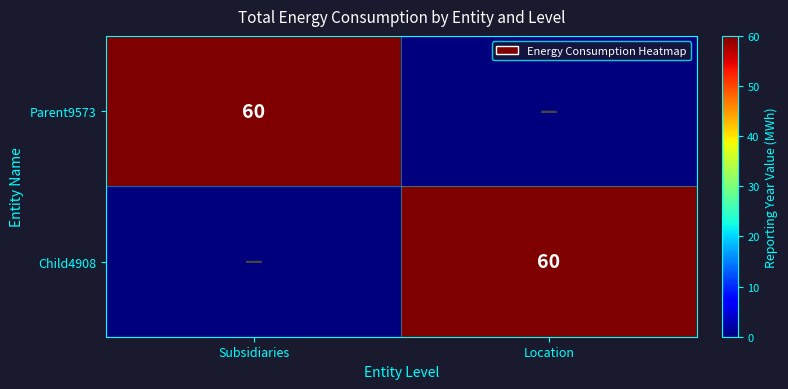

What is the greatest value displayed?

60